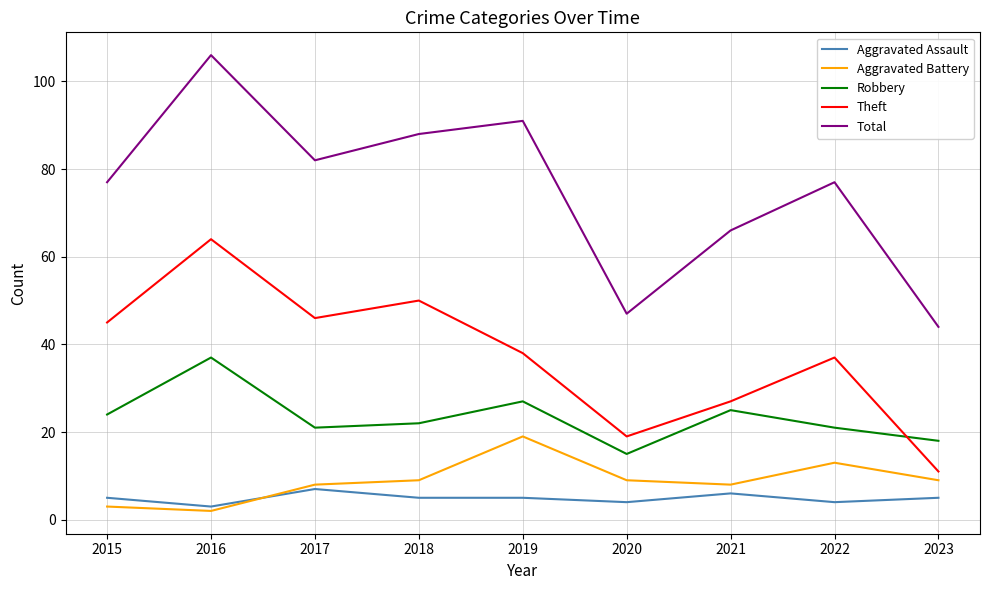

At which label does Theft first exceed 38?

2015